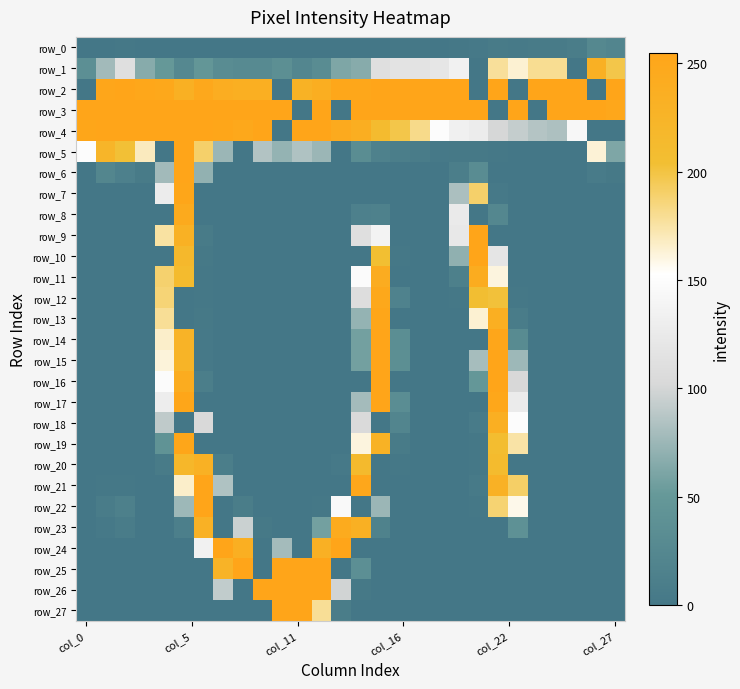

What is the difference between the second highest and minimum values in the row_4 series?

255